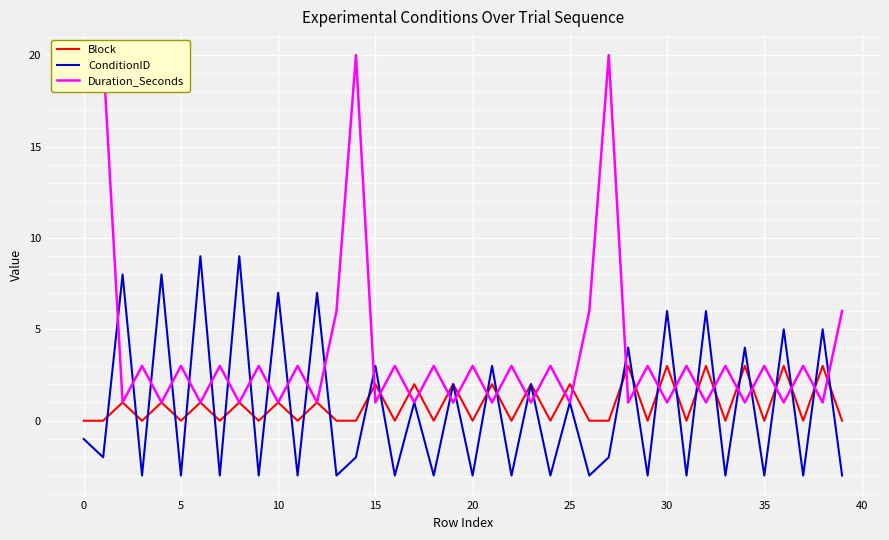

How many lines are shown in the chart?

3